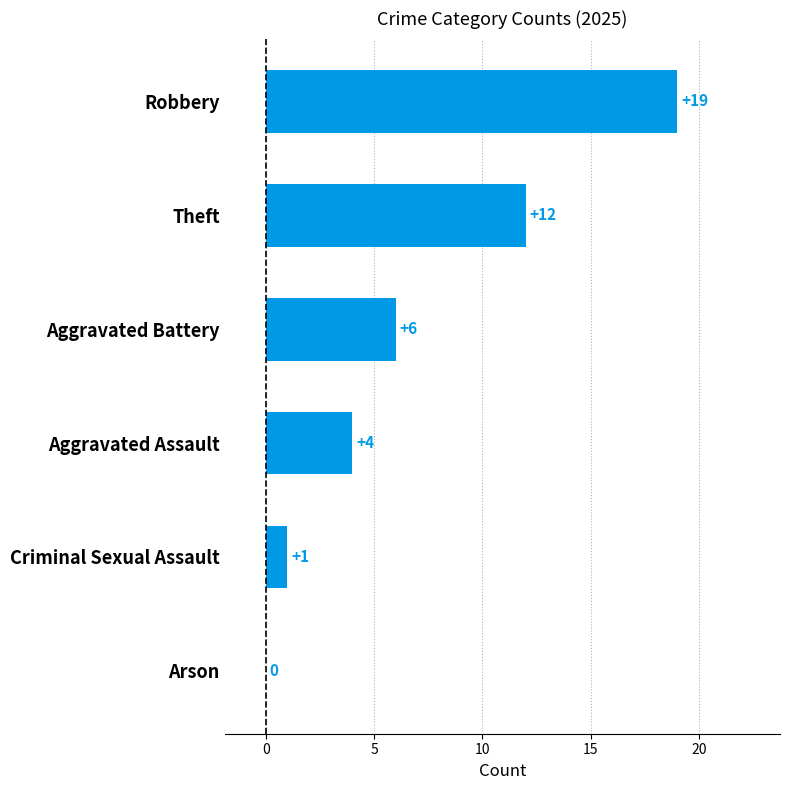

The chart shows a value of 10 at Aggravated Battery. True or false?

False